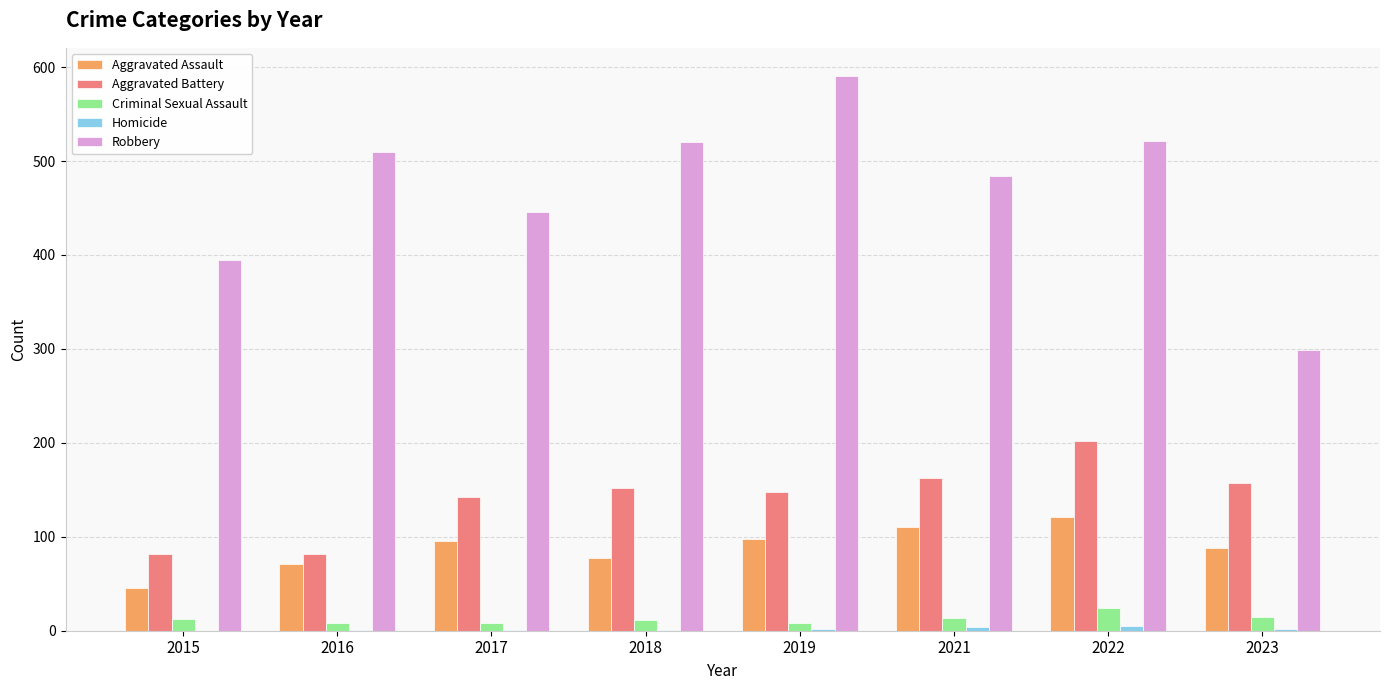

What is the greatest value displayed?

591